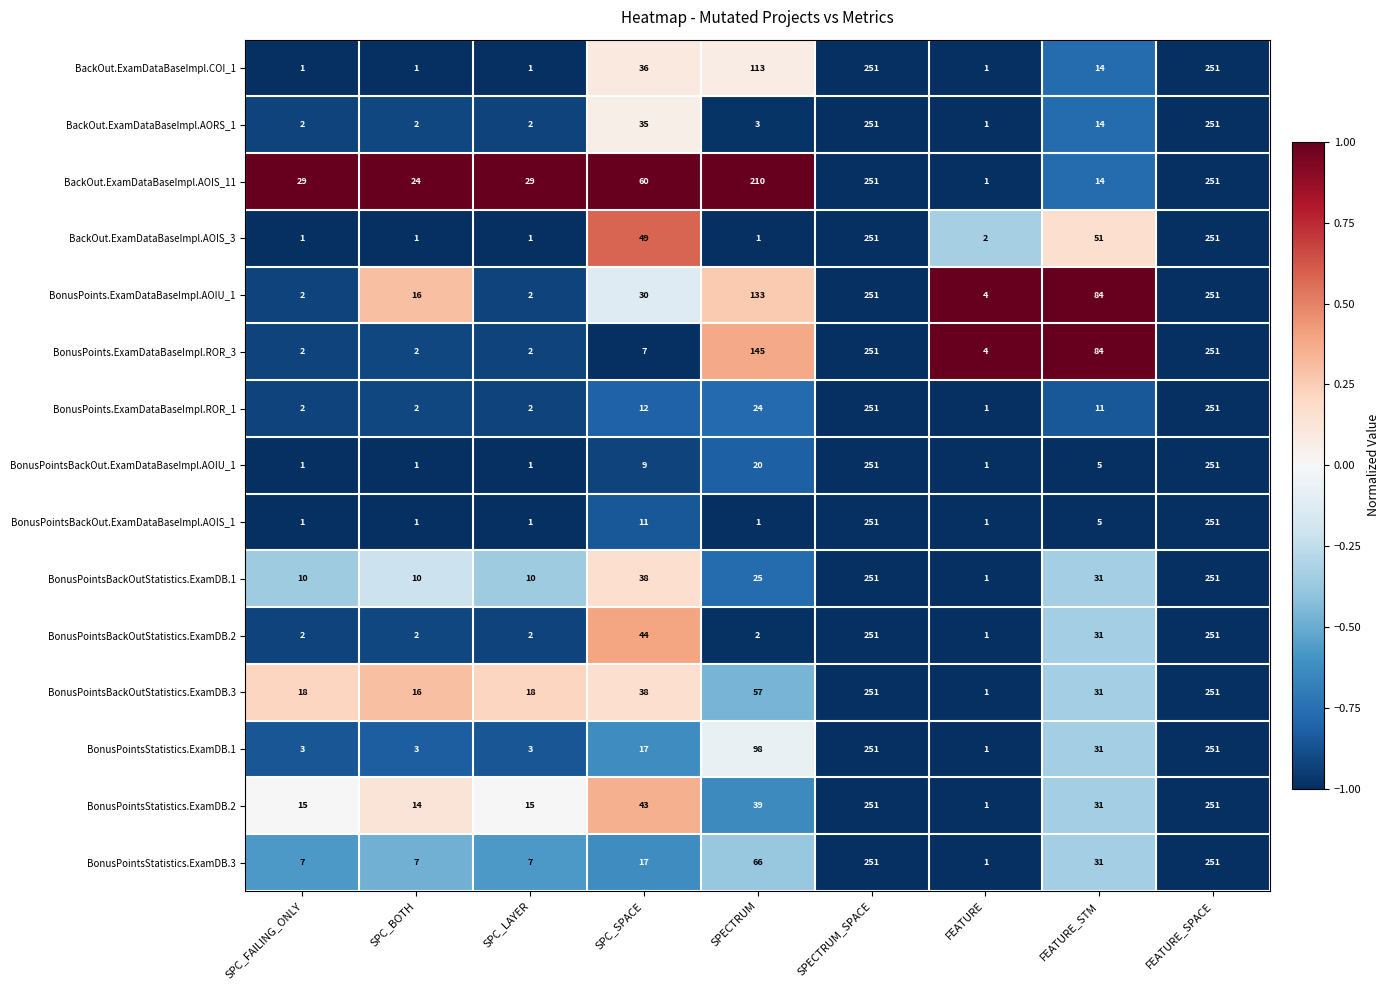

What value does the BonusPointsBackOutStatistics.ExamDB.2 series have at SPC_SPACE, to the nearest 10?

40